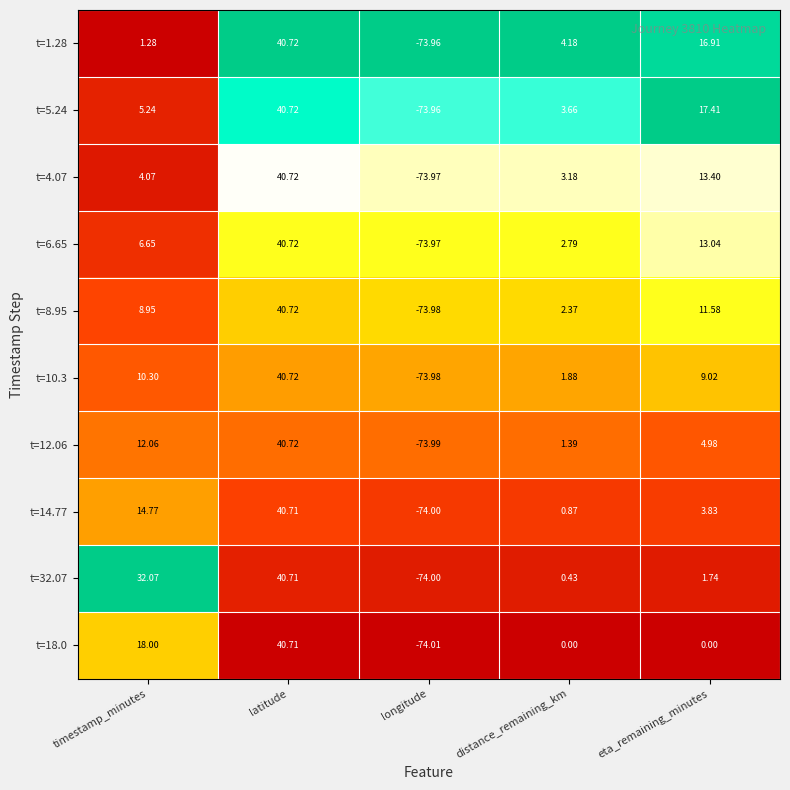

How many values in t=18.0 are below zero?

1